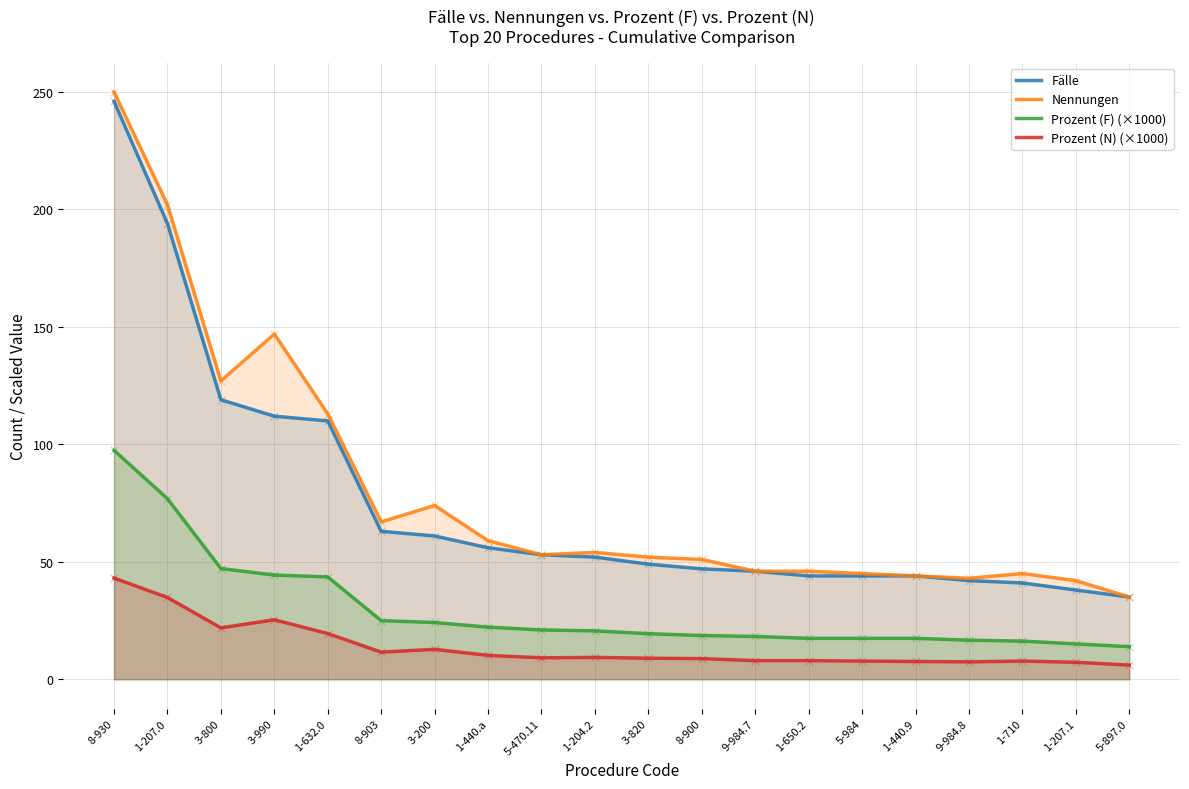

Which series reaches the maximum Y coordinate?

Nennungen